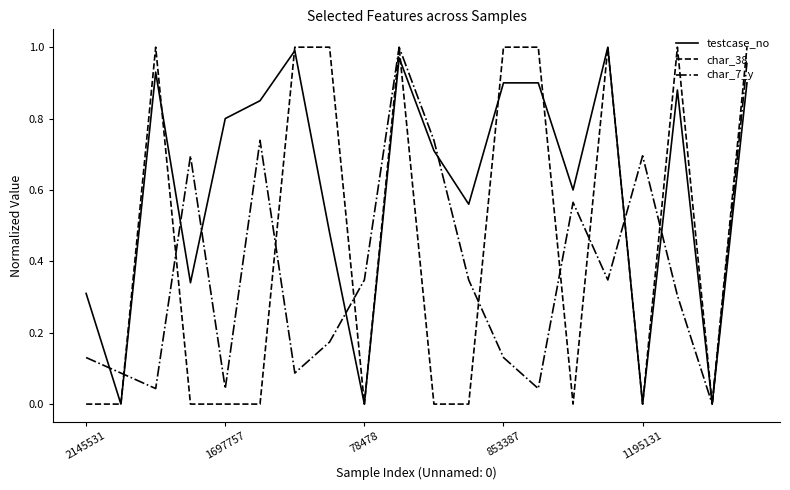

Which series has the largest total across all categories?

testcase_no